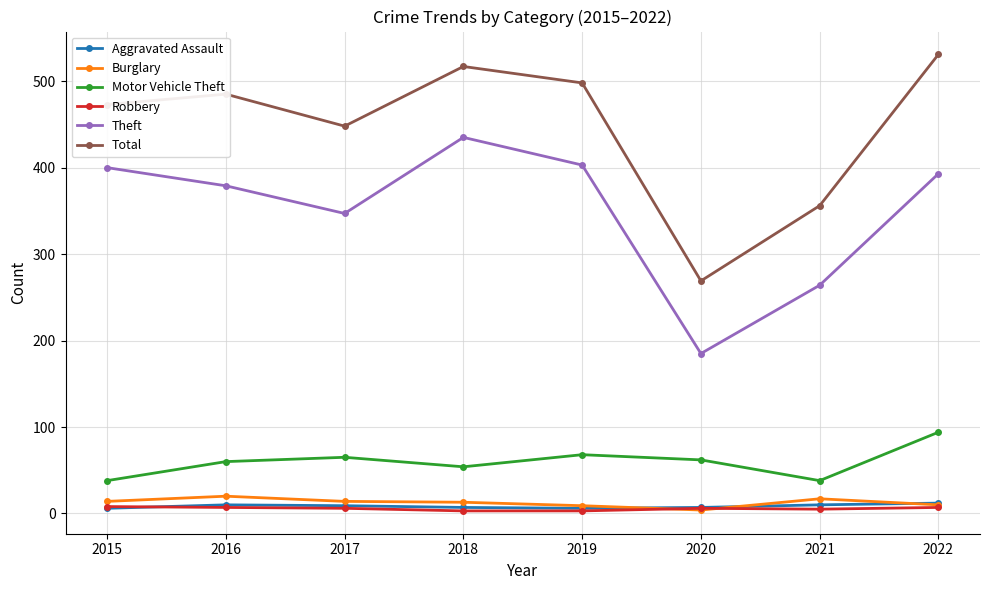

What is the difference between the highest and lowest values at 2018?

514